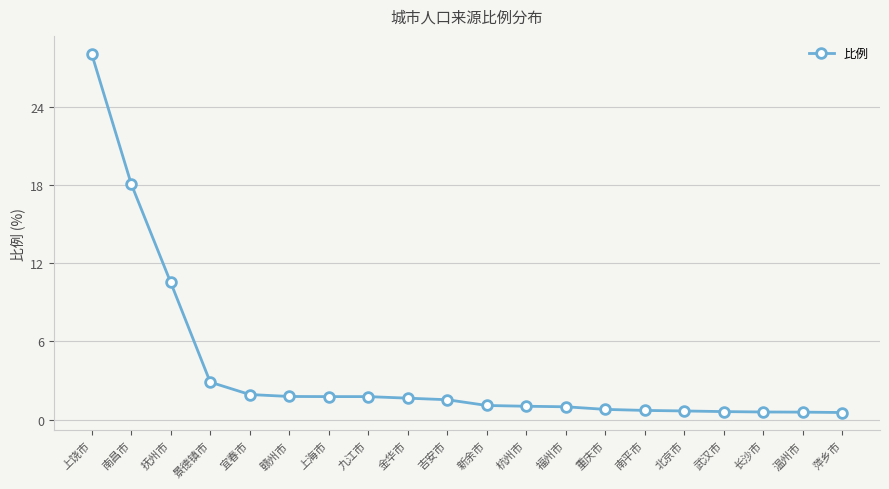

What is the smallest value displayed?

0.5